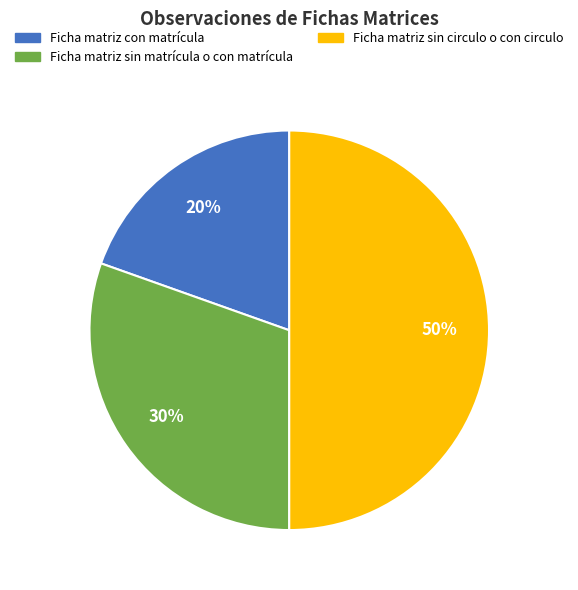

To the nearest percent, what is the difference between the largest and smallest slice percentages?

30%